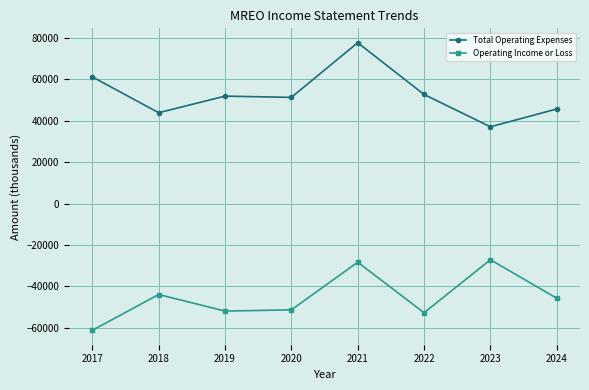

Which category has the highest value across all series?

2021